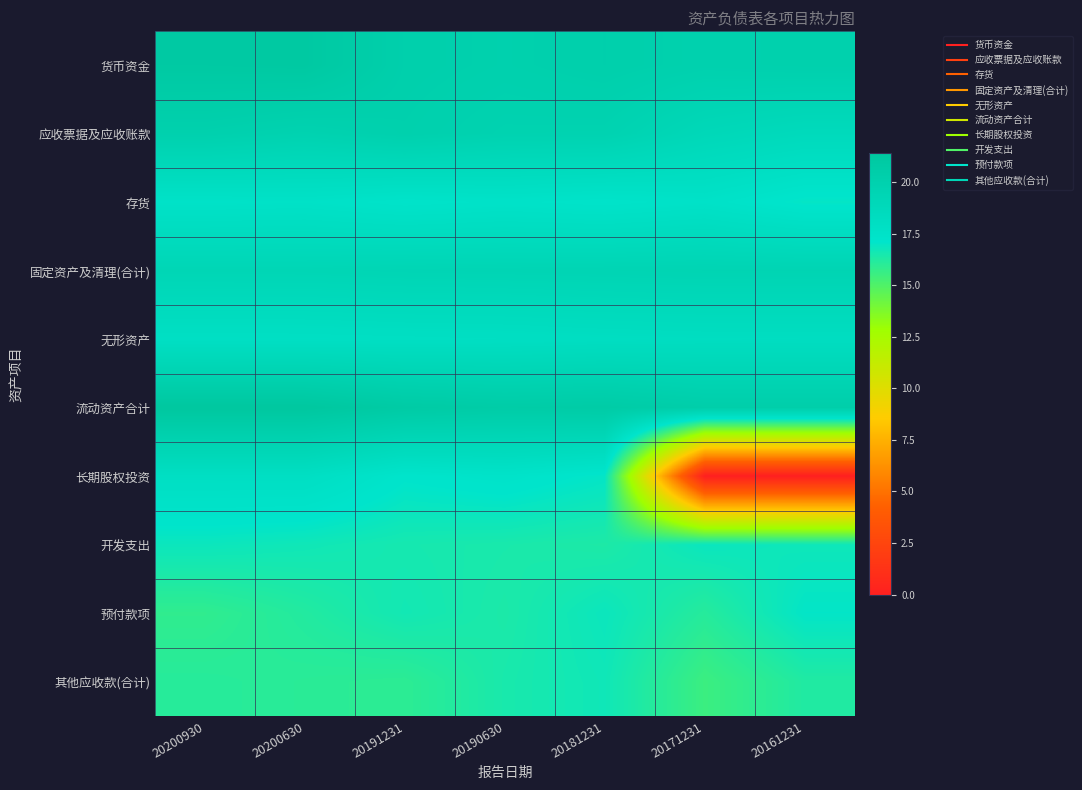

Rank the series at 20190630 from lowest to highest value.

预付款项, 开发支出, 其他应收款(合计), 长期股权投资, 存货, 无形资产, 固定资产及清理(合计), 应收票据及应收账款, 货币资金, 流动资产合计